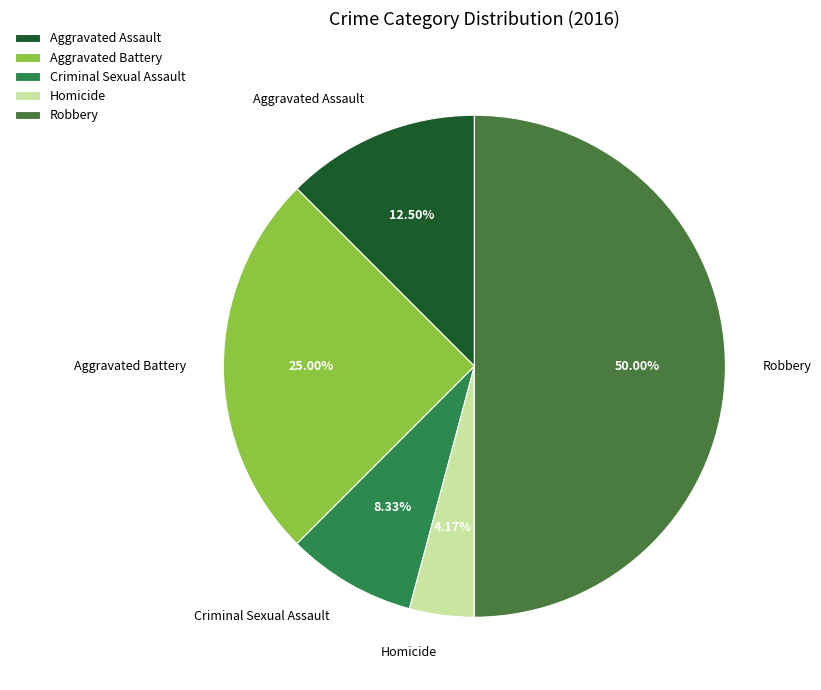

What is the ratio of the value at Robbery to the value at Criminal Sexual Assault?

6.0